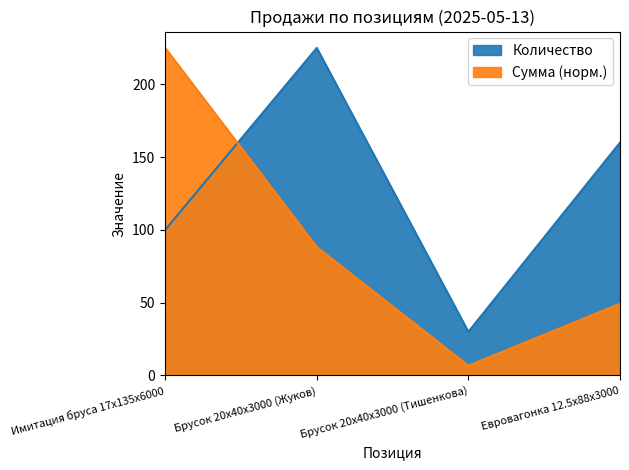

Is the value of Количество at Имитация бруса 17x135x6000 greater than the value of Сумма at Евровагонка 12.5x88x3000?

Yes